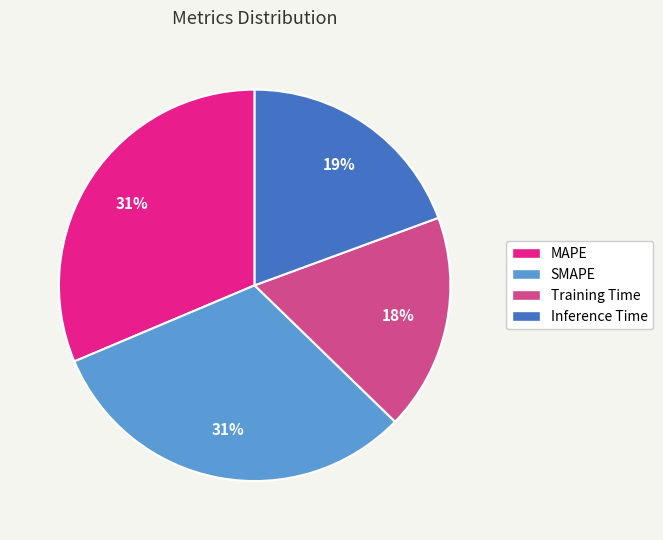

True or false: Training Time accounts for 31% of the total.

False